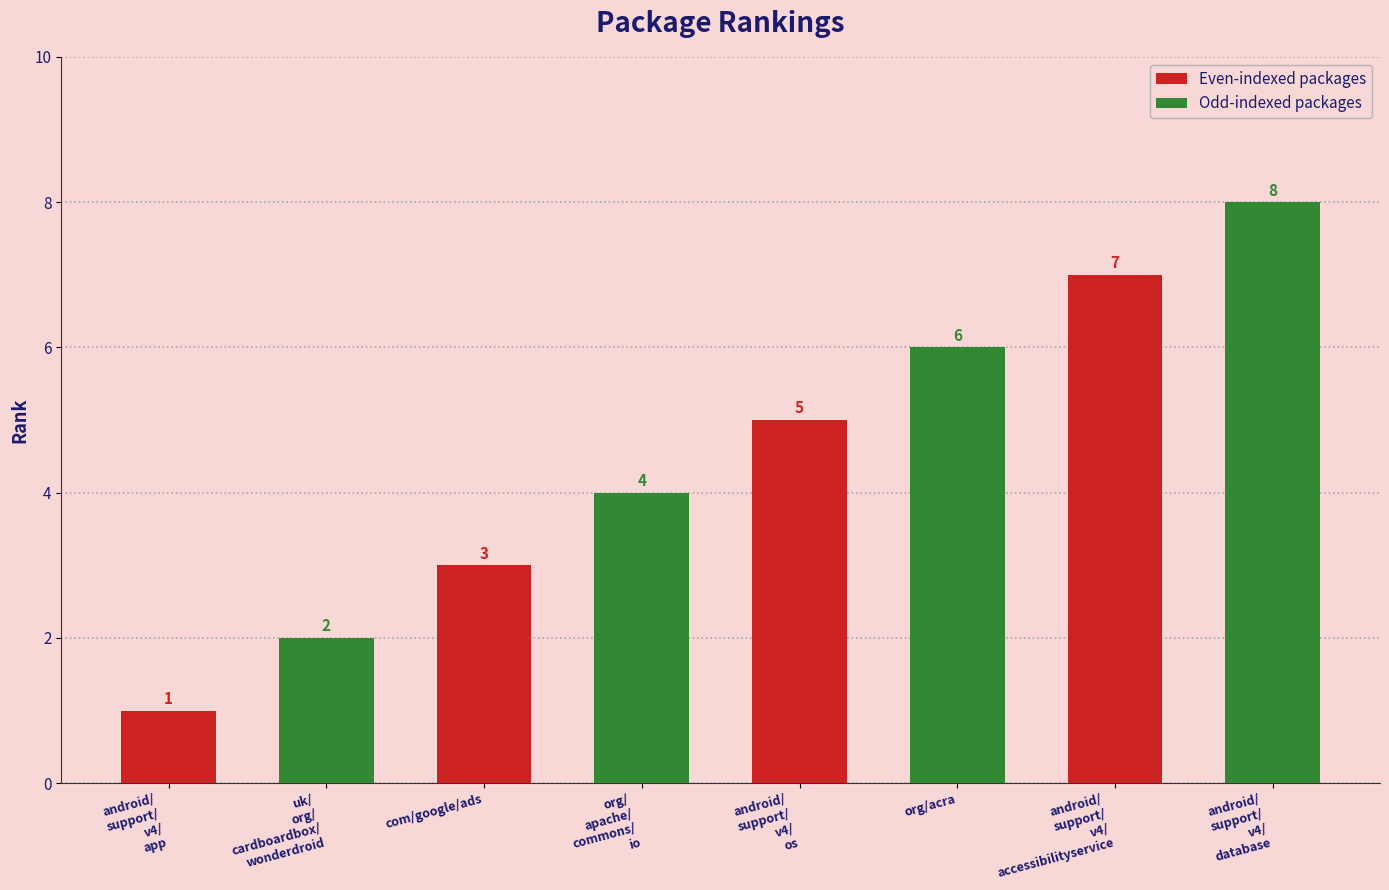

Reading right to left, extract all data points from this chart.

Even-indexed packages: 7	5	3	1
Odd-indexed packages: 8	6	4	2